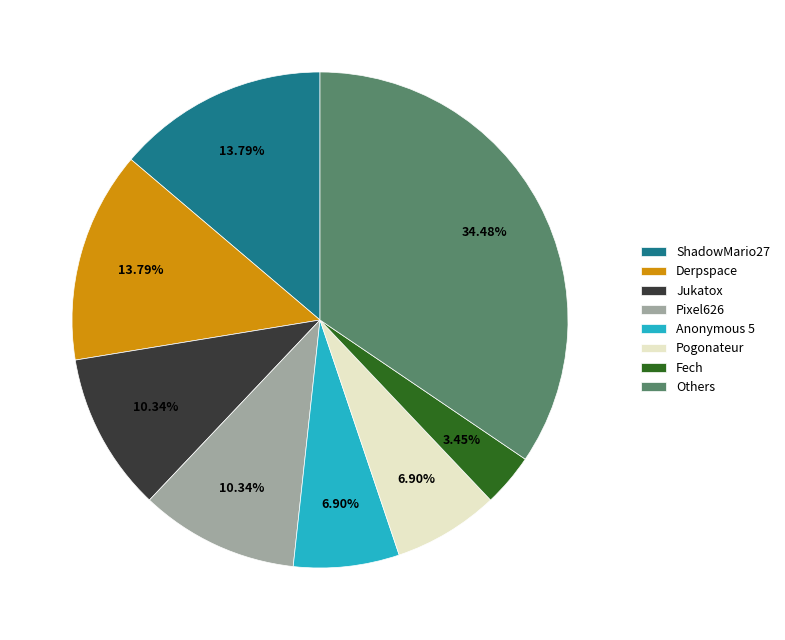

Count the number of slices in the pie.

8